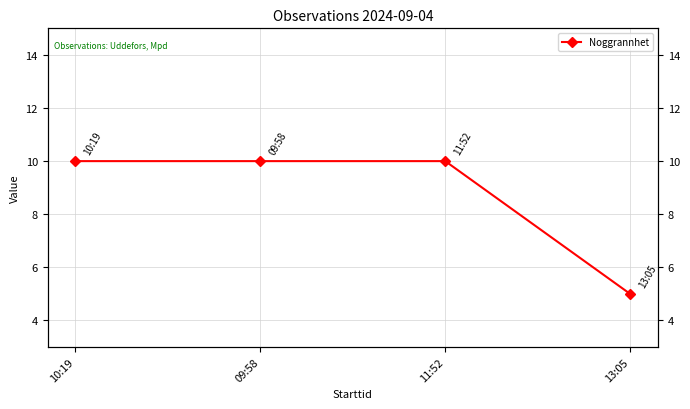

What is the difference between the maximum and minimum values?

5